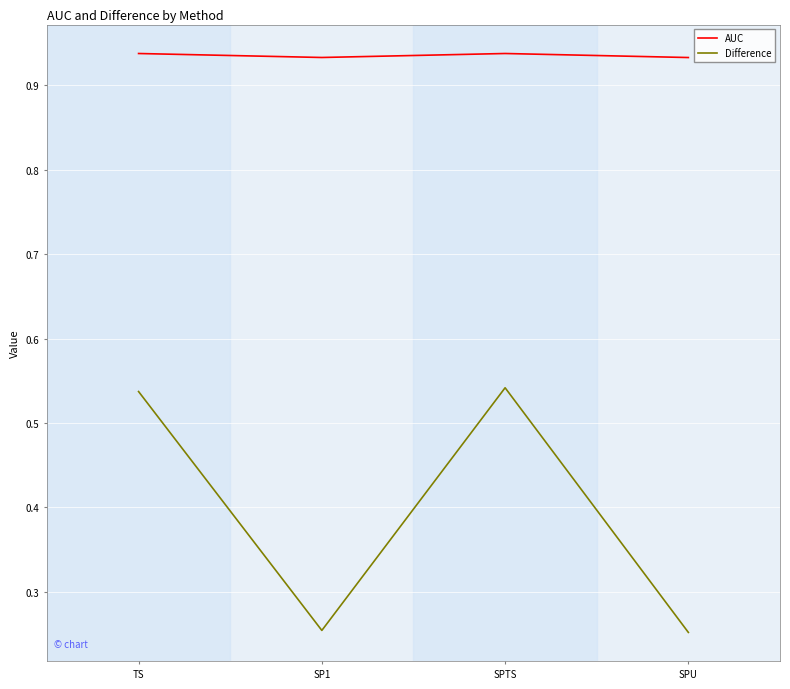

True or false: AUC and Difference cross at least once.

False